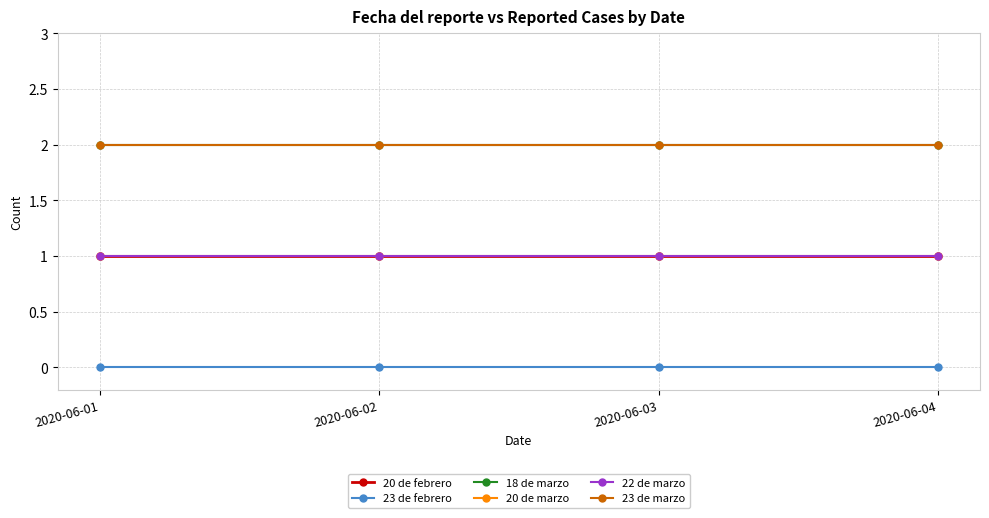

Does the chart have visible grid lines?

Yes